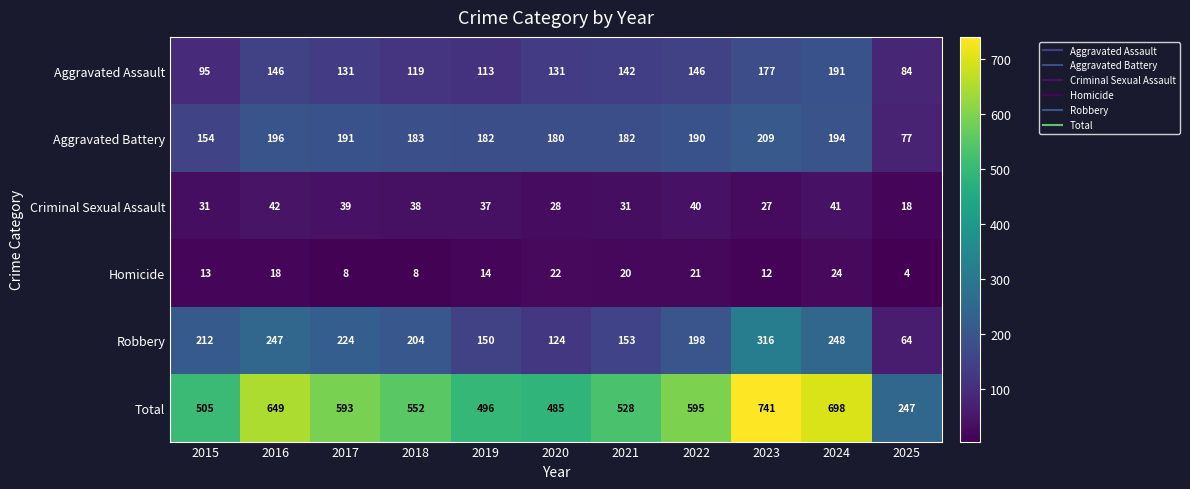

True or false: Robbery has a value of 64 at 2025.

True